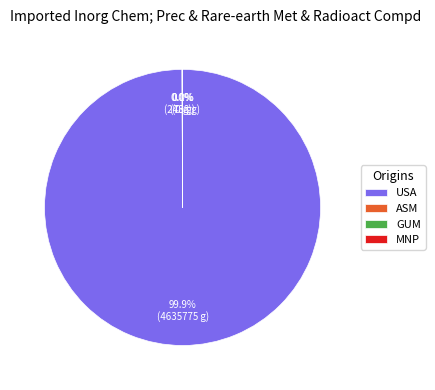

Which category has the biggest portion of the pie?

USA